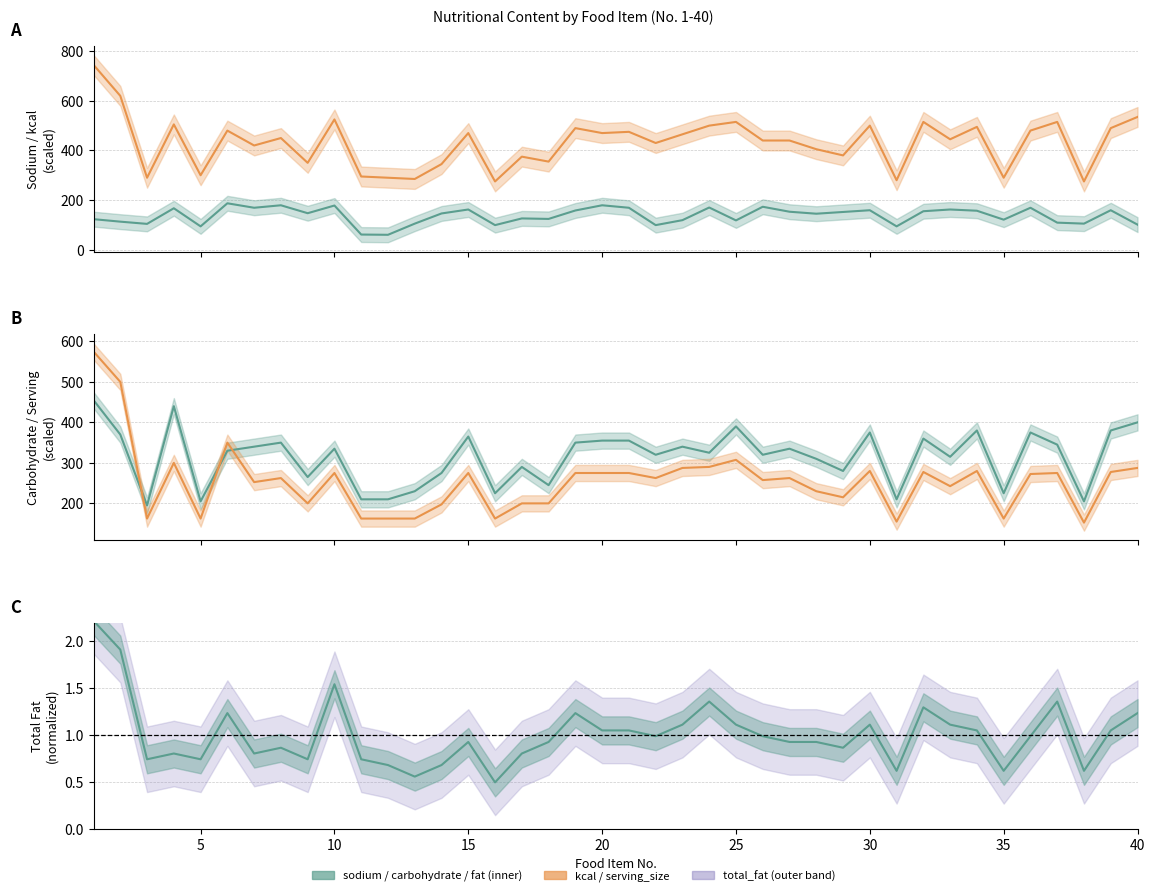

What is the minimum value shown in the chart?

0.5